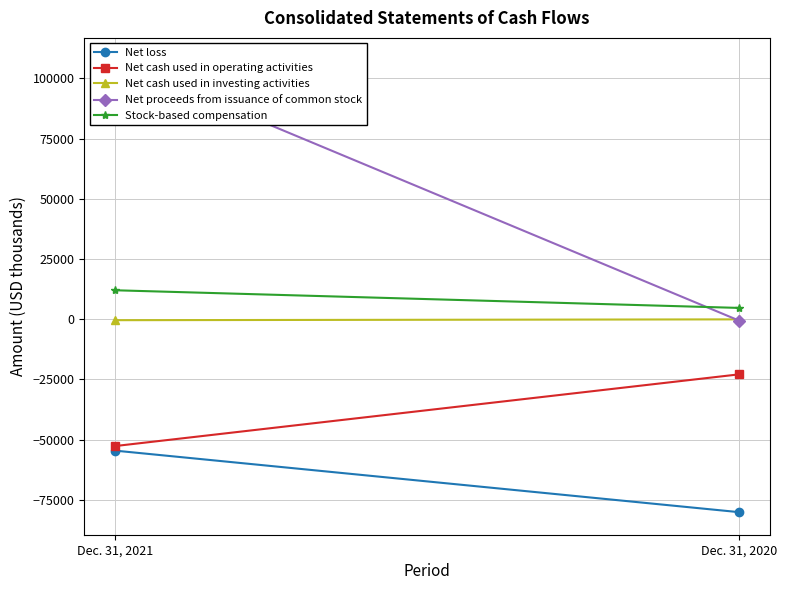

List the series in order of their peak value, highest first.

Net proceeds from issuance of common stock, Stock-based compensation, Net cash used in investing activities, Net cash used in operating activities, Net loss